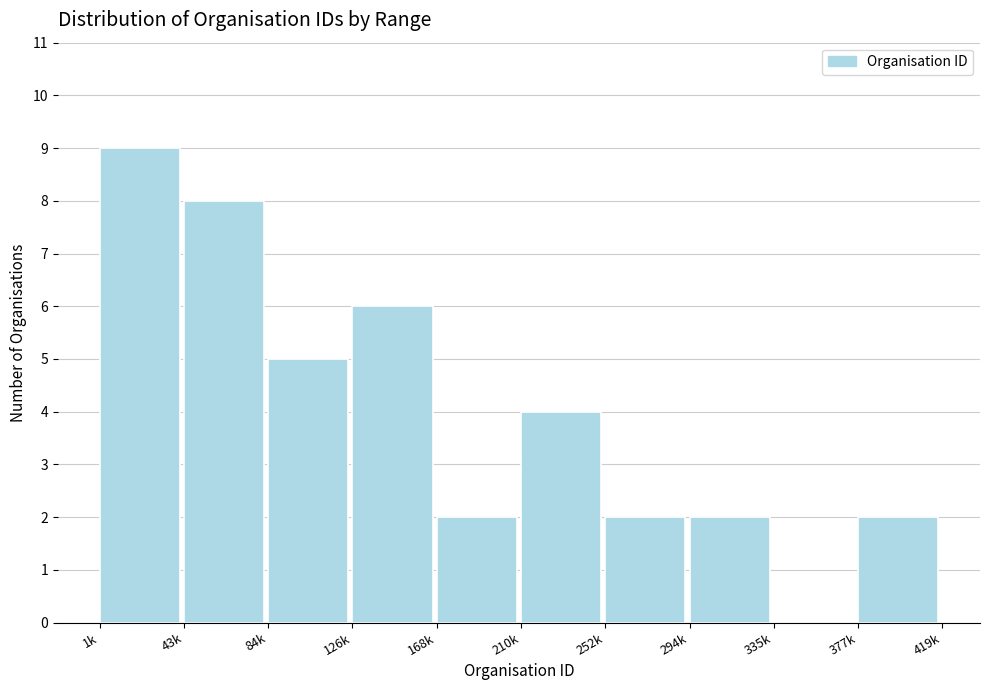

Reading right to left, list all the values displayed in this chart.

377k=2	335k=0	294k=2	252k=2	210k=4	168k=2	126k=6	84k=5	43k=8	1k=9